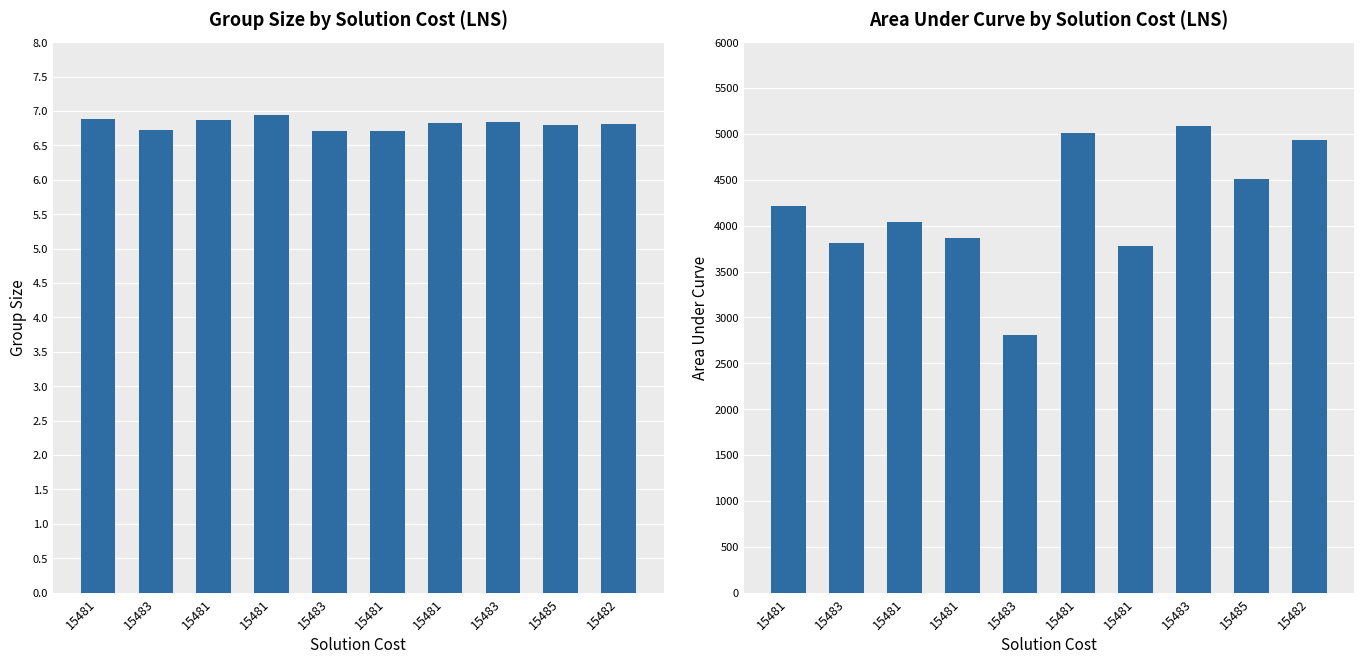

Rank the series at 15483 from highest to lowest value.

area under curve, group size